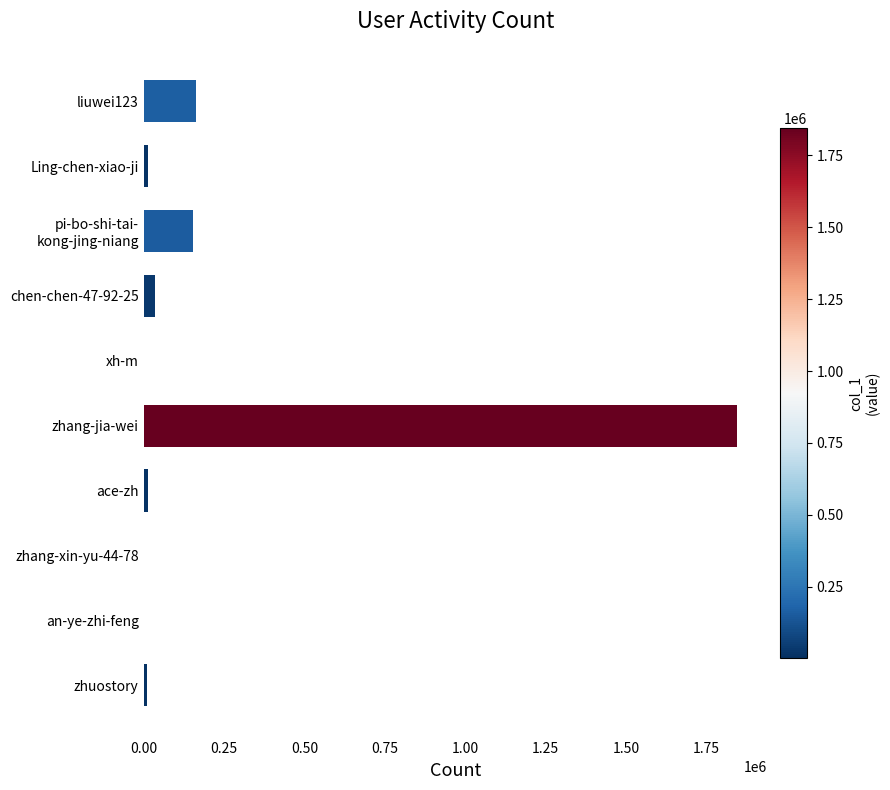

What is the sum of all values?

2235776